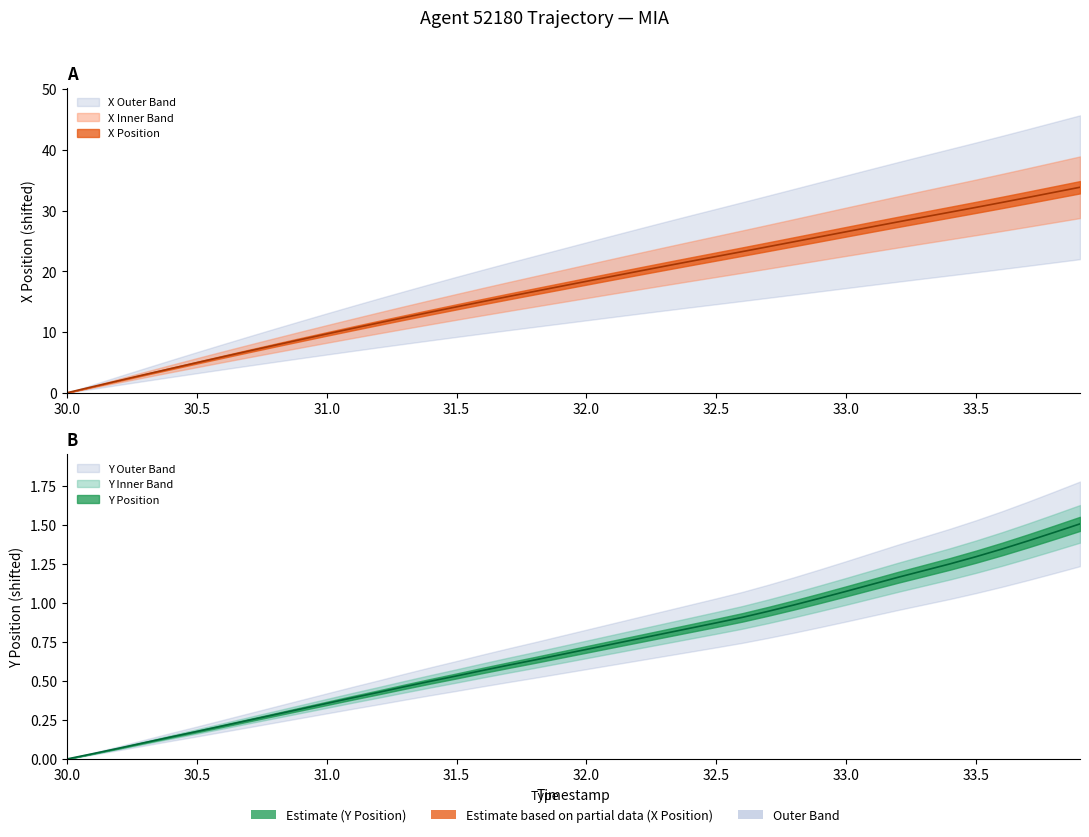

True or false: X and Y intersect in this chart.

False